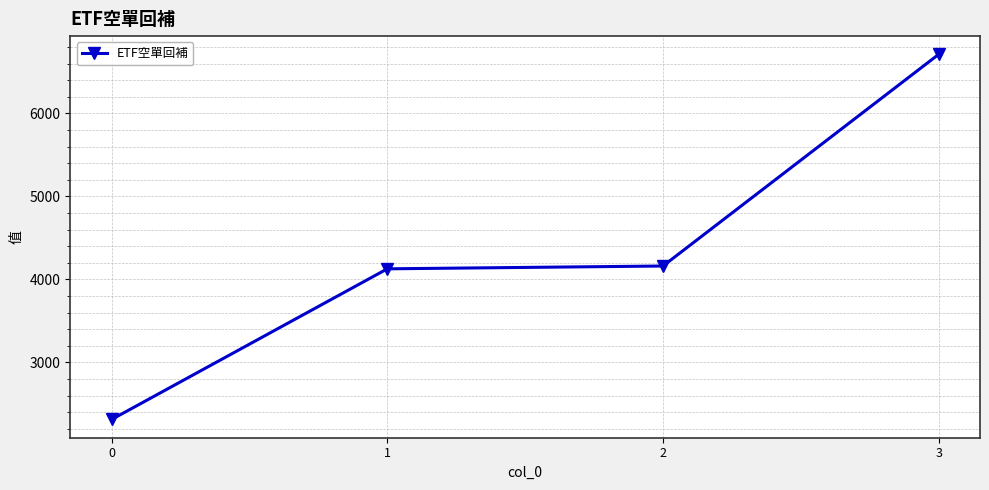

How many lines are shown in the chart?

1